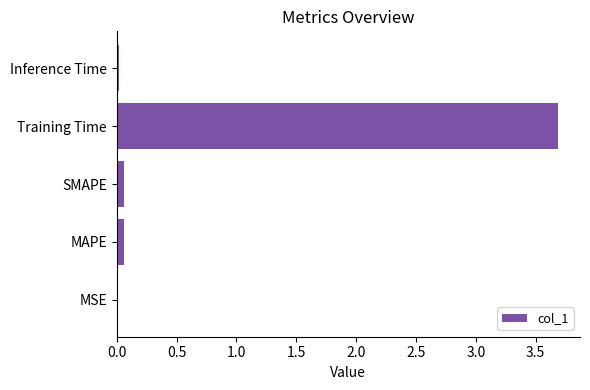

How many distinct data groups are displayed?

1